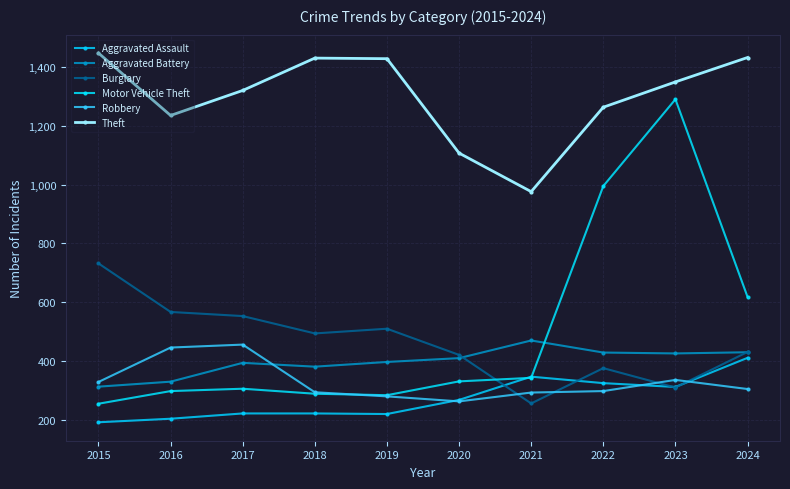

What is the difference between the second highest and minimum values in the Aggravated Assault series?

155